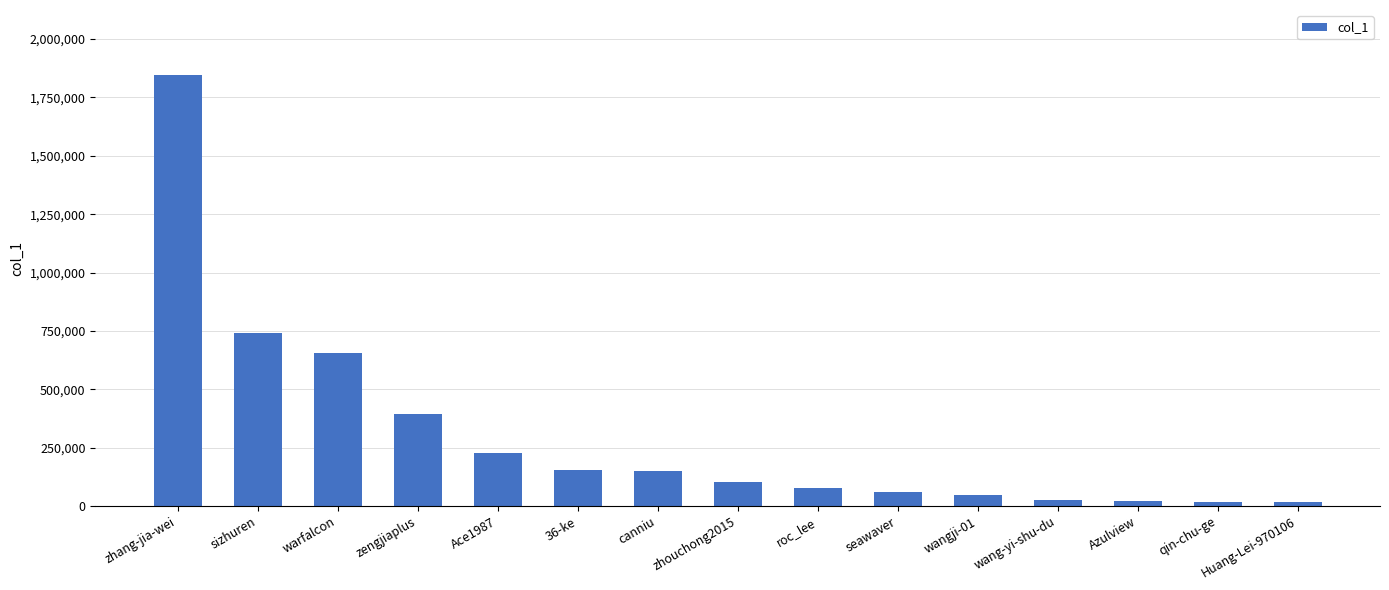

At which label does the data first exceed 102796?

zhang-jia-wei